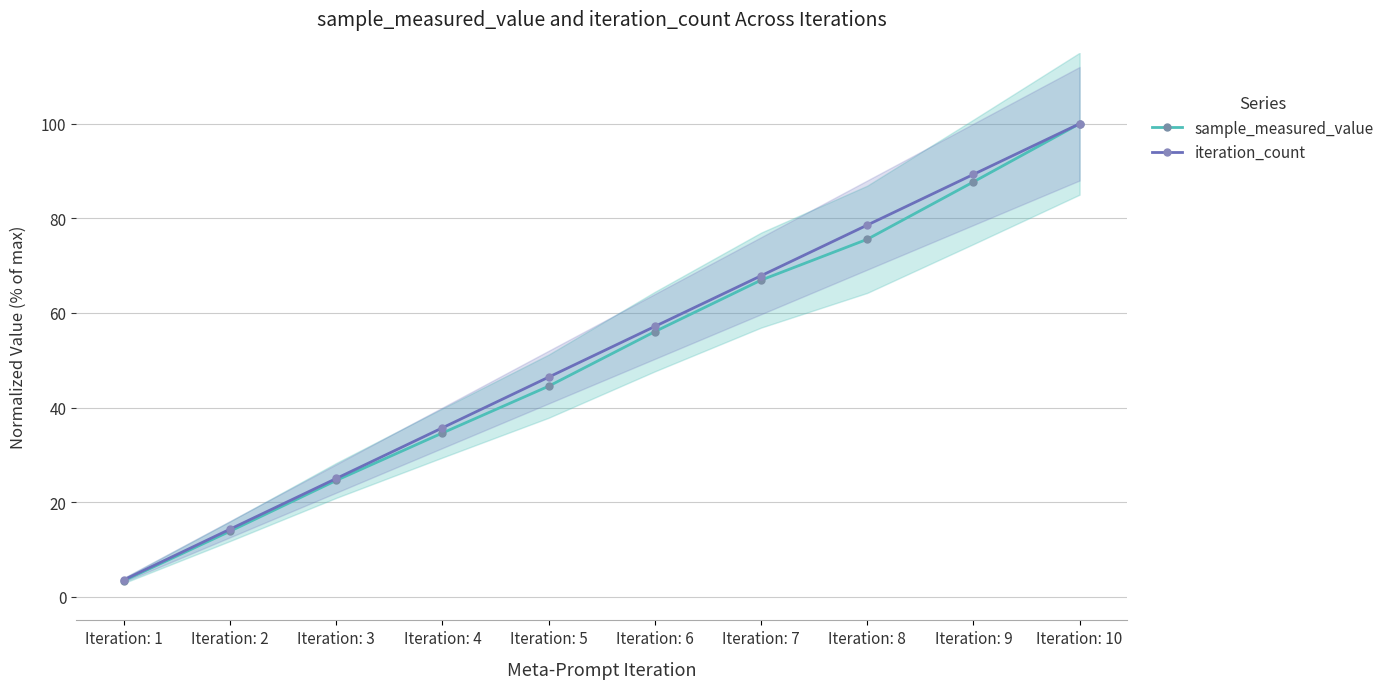

At which category is the sum across all series the highest?

Iteration: 10